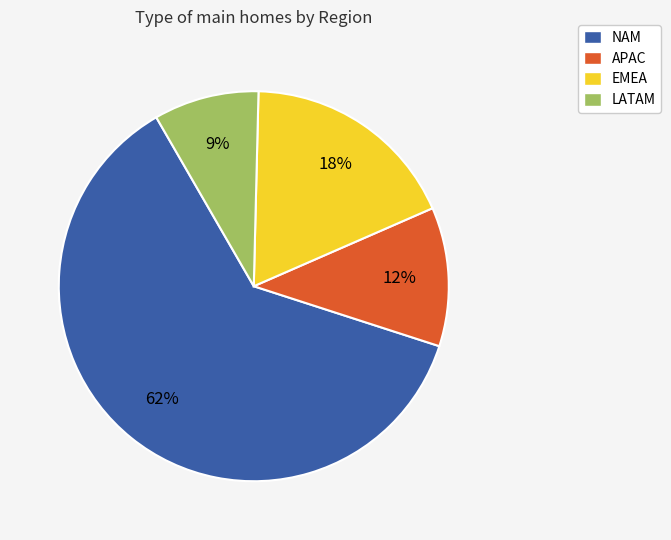

Which category accounts for the majority?

NAM